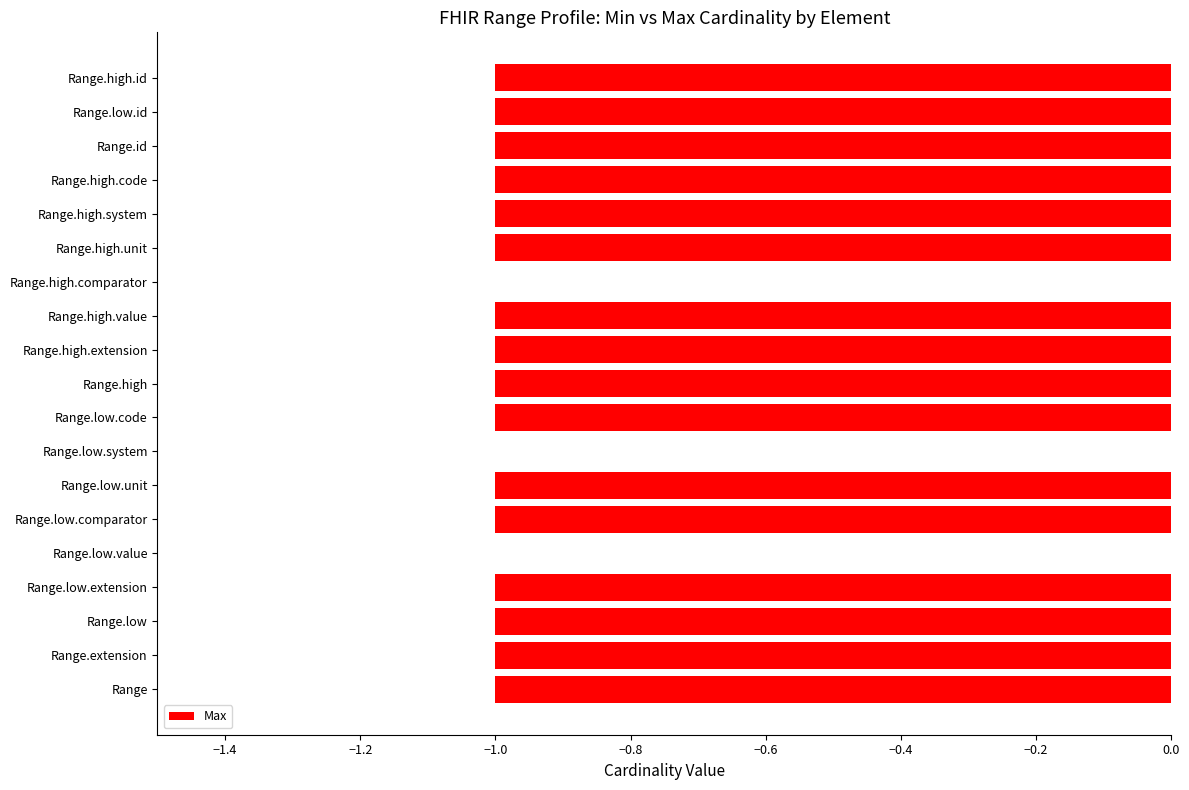

What is the sum of all values?

-16